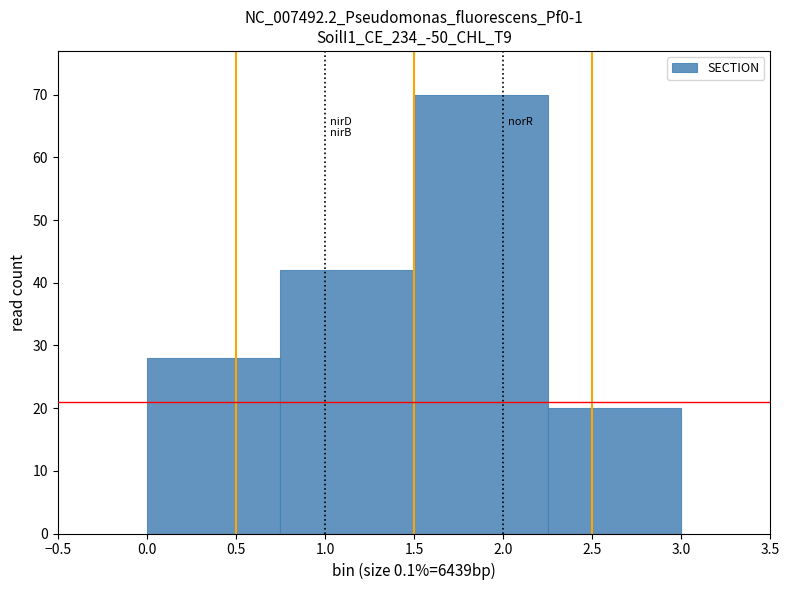

Reading left to right, transcribe this chart: for each bar, give the range it covers on the x-axis and its height. The values are not printed on the chart, so give them approximately, as read against the axis.

0.00 to 0.75: 28
0.75 to 1.50: 42
1.50 to 2.25: 70
2.25 to 3.00: 20